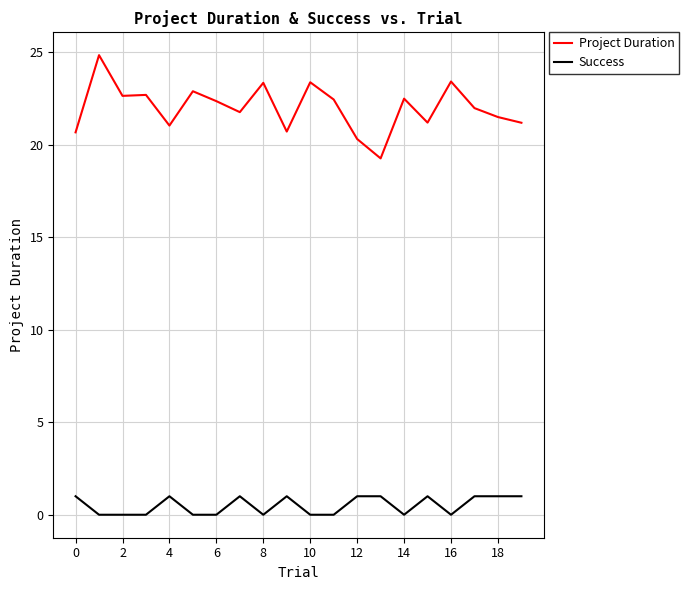

Rank the series by their maximum value, from lowest to highest.

Success, Project Duration